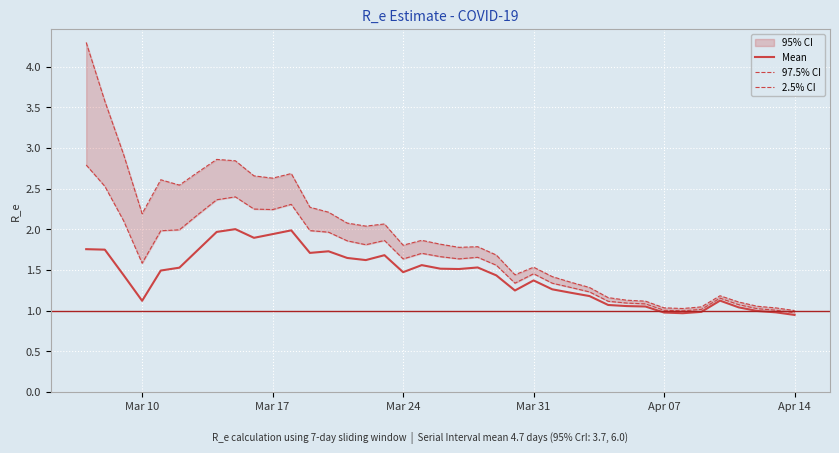

What is the highest value of the Mean series?

2.0